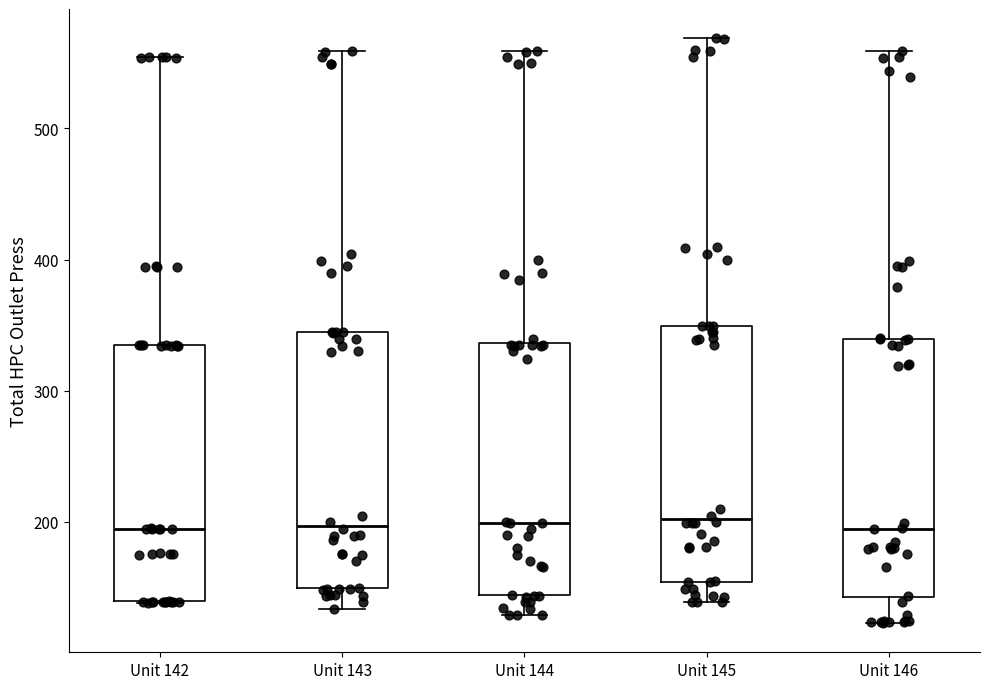

Reading left to right, read every box against the y-axis: the position of its median line, the range the box covers, and the ends of its whiskers. The values are not printed on the chart, so give them approximately, as read against the axis.

Unit 142: median 190, box 140 to 340, whiskers 140 to 550
Unit 143: median 200, box 150 to 340, whiskers 130 to 560
Unit 144: median 200, box 140 to 340, whiskers 130 to 560
Unit 145: median 200, box 150 to 350, whiskers 140 to 570
Unit 146: median 190, box 140 to 340, whiskers 120 to 560